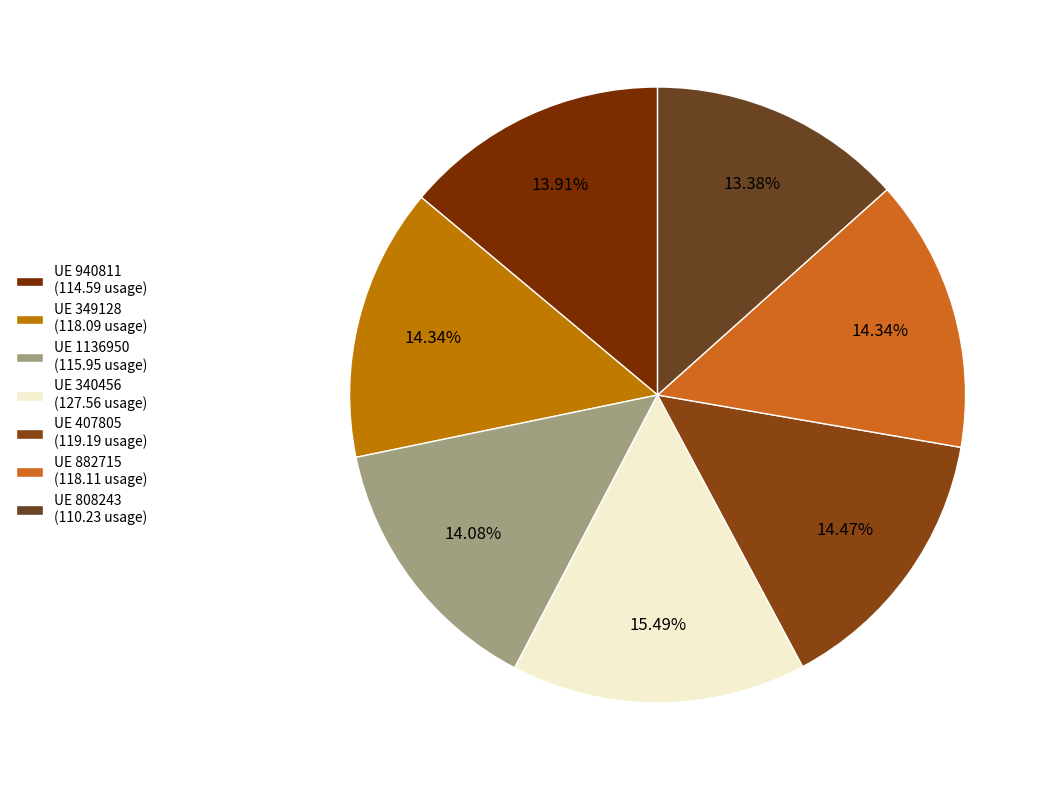

What is the largest slice in the pie chart?

UE 340456 (127.56 usage)